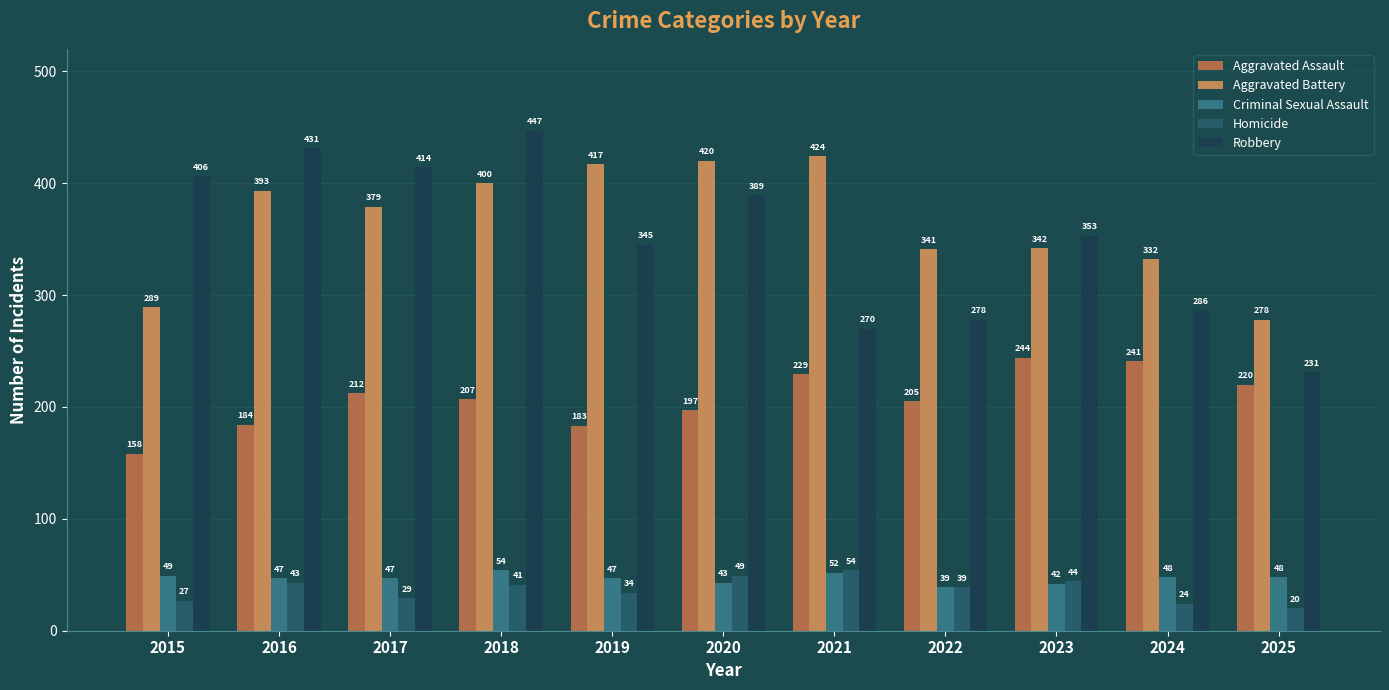

Which series changed the most between 2022 and 2024?

Aggravated Assault